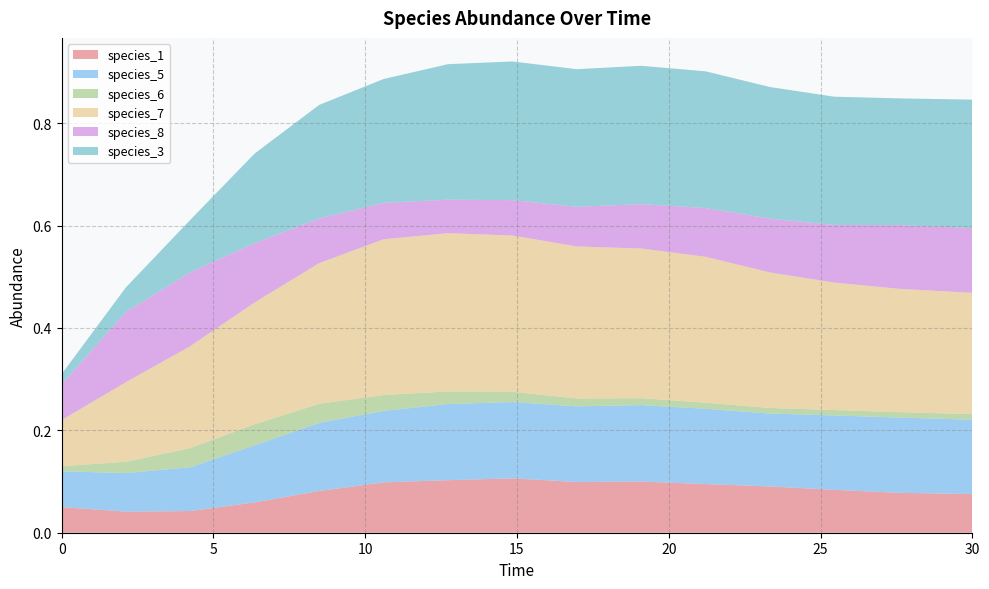

Reading left to right, extract all data points from this chart.

species_1: 0.1	0.0	0.0	0.1	0.1	0.1	0.1	0.1	0.1	0.1	0.1	0.1	0.1	0.1	0.1
species_5: 0.1	0.1	0.1	0.1	0.1	0.1	0.1	0.1	0.1	0.1	0.1	0.1	0.1	0.1	0.1
species_6: 0.0	0.0	0.0	0.0	0.0	0.0	0.0	0.0	0.0	0.0	0.0	0.0	0.0	0.0	0.0
species_7: 0.1	0.2	0.2	0.2	0.3	0.3	0.3	0.3	0.3	0.3	0.3	0.3	0.2	0.2	0.2
species_8: 0.1	0.1	0.1	0.1	0.1	0.1	0.1	0.1	0.1	0.1	0.1	0.1	0.1	0.1	0.1
species_3: 0.0	0.0	0.1	0.2	0.2	0.2	0.3	0.3	0.3	0.3	0.3	0.3	0.3	0.2	0.3